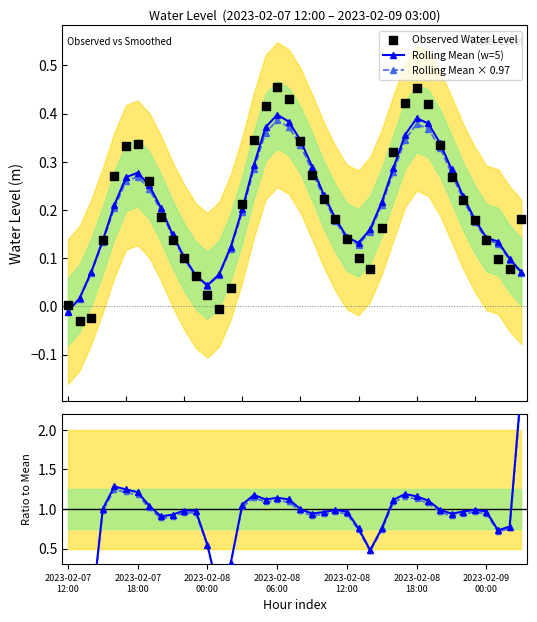

At how many categories does at least one series exceed 0?

40